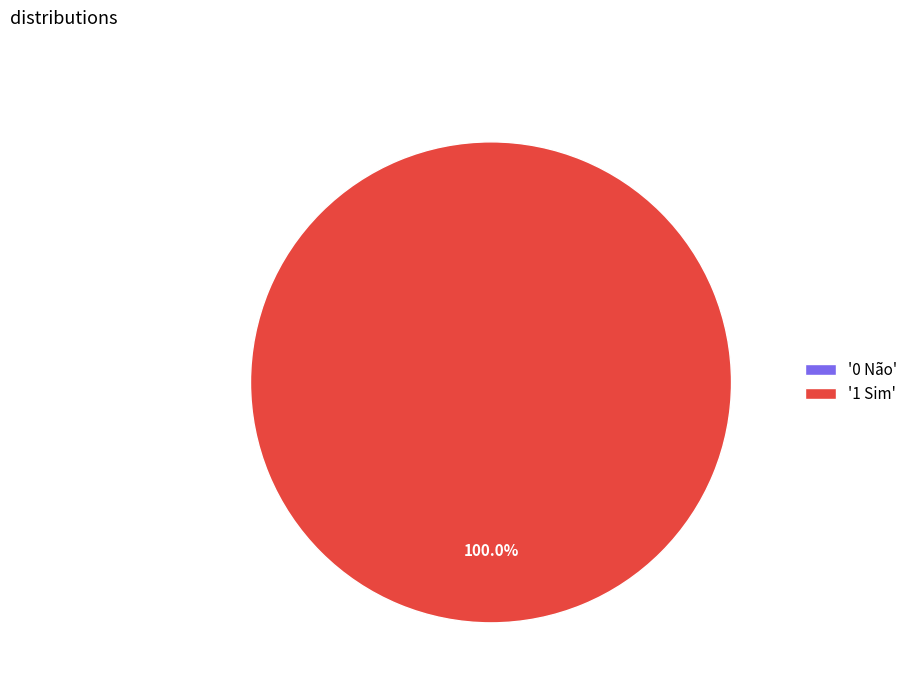

Which has a higher value, 0 Não or 1 Sim?

1 Sim